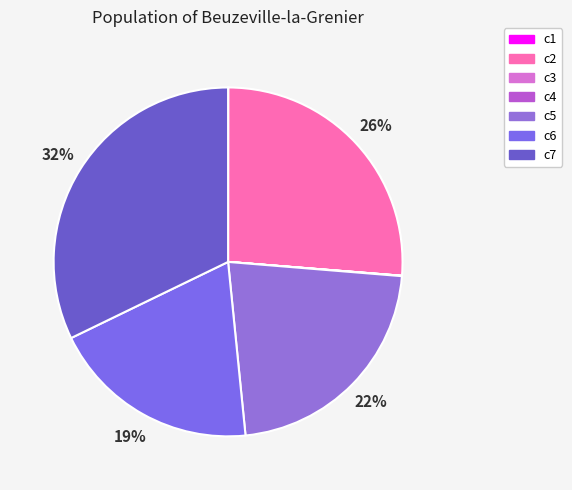

What is the smallest slice in the pie chart?

c3